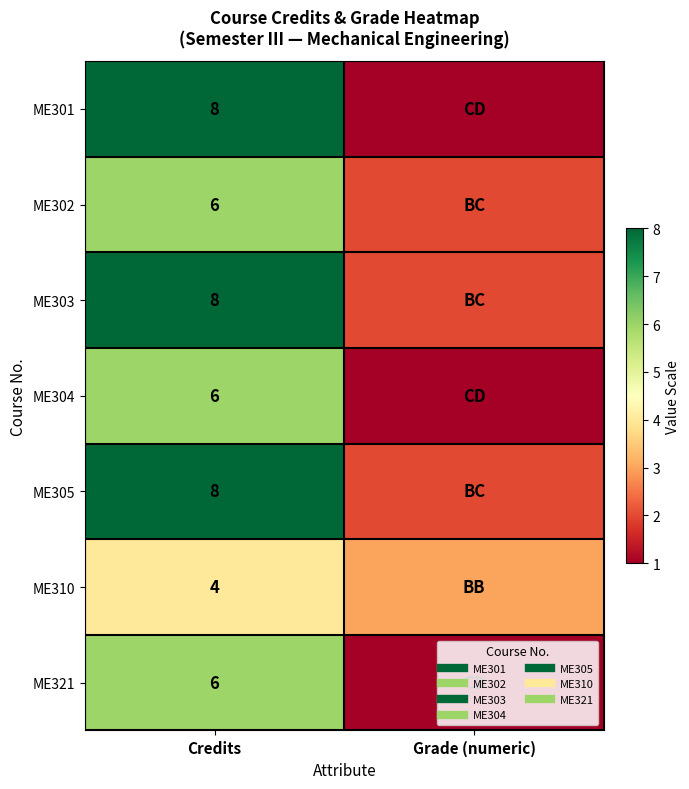

List the series in order of their peak value, lowest first.

ME310, ME302, ME304, ME321, ME301, ME303, ME305